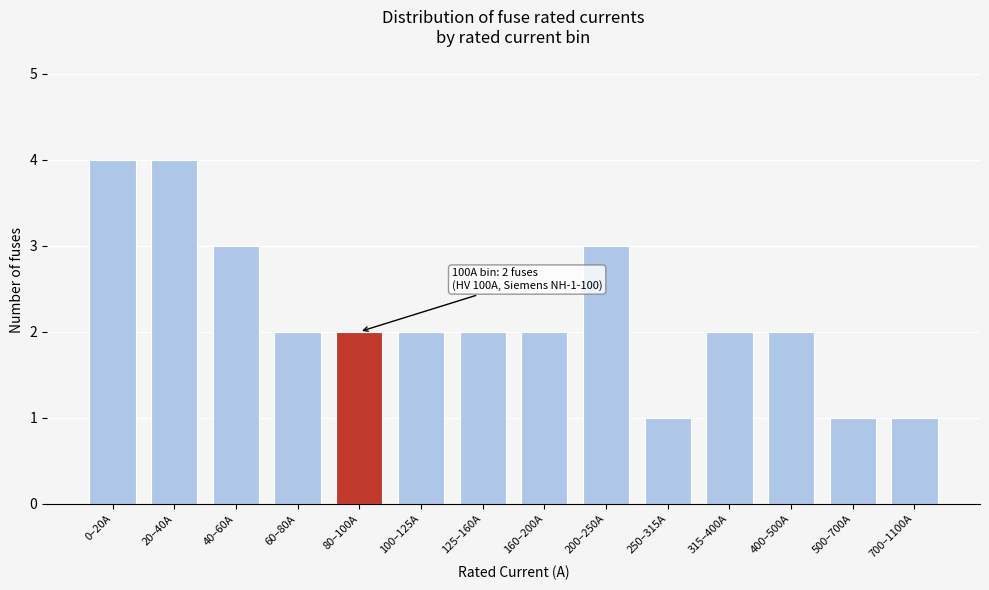

Reading left to right, what are all the values shown in this chart?

0–20A=4	20–40A=4	40–60A=3	60–80A=2	80–100A=2	100–125A=2	125–160A=2	160–200A=2	200–250A=3	250–315A=1	315–400A=2	400–500A=2	500–700A=1	700–1100A=1